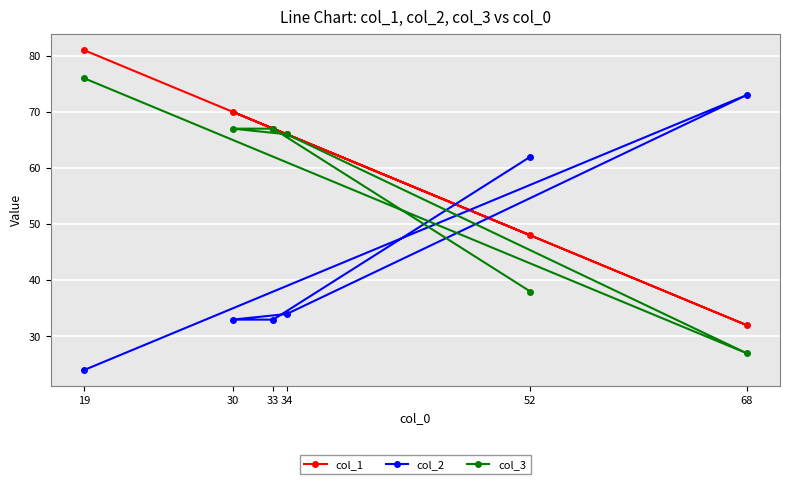

In col_1, how many points are higher than both neighbors (excluding endpoints)?

1